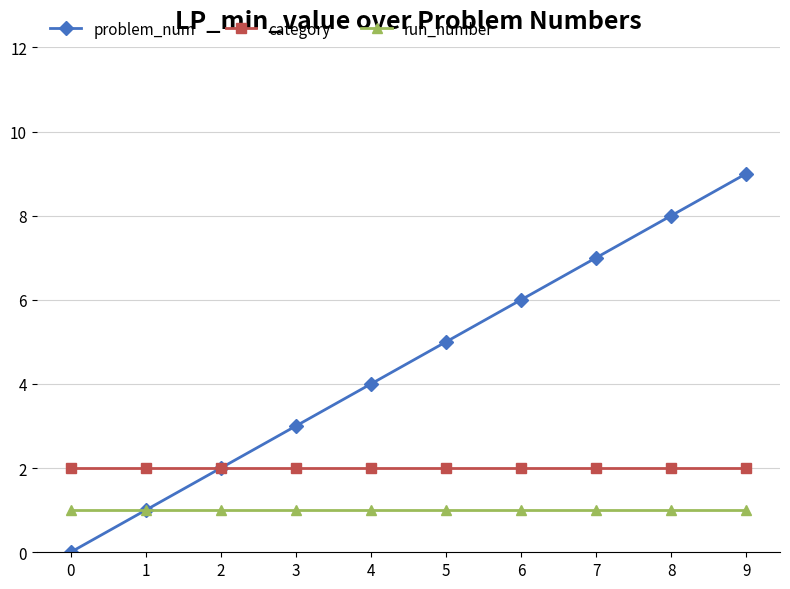

True or false: problem_num has more than 0 interior local peaks.

False